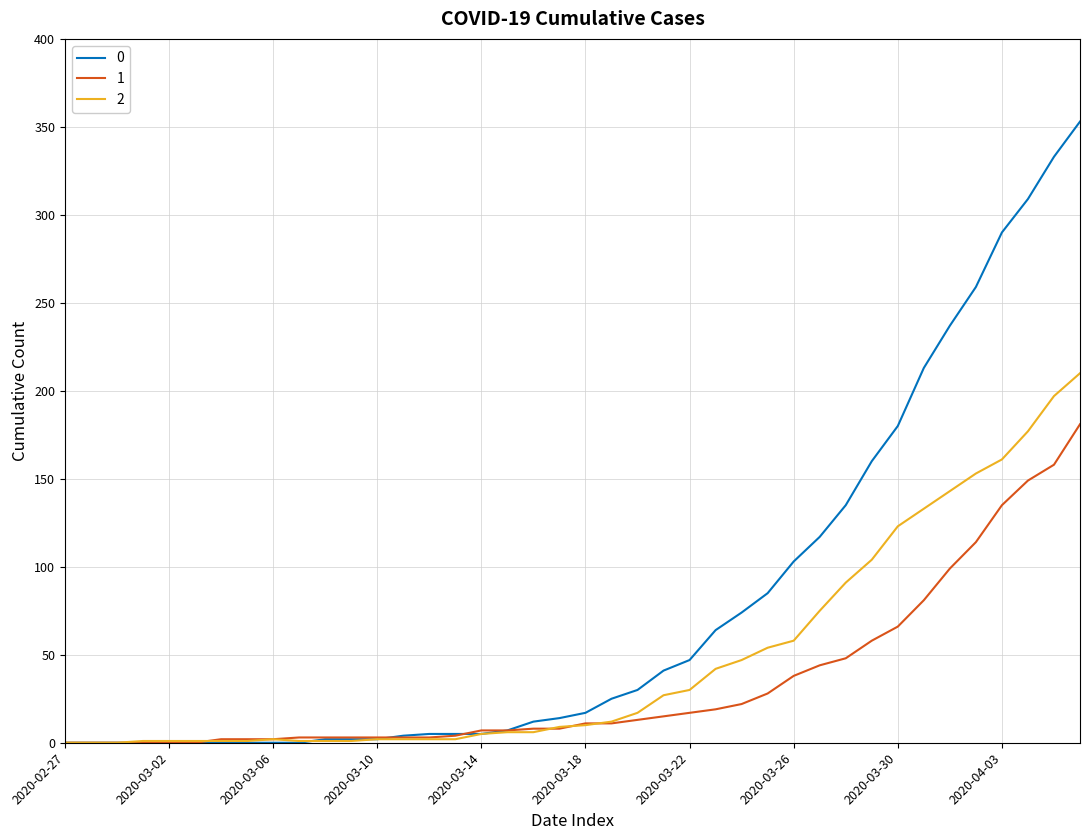

List the series in order of their peak value, lowest first.

1, 2, 0